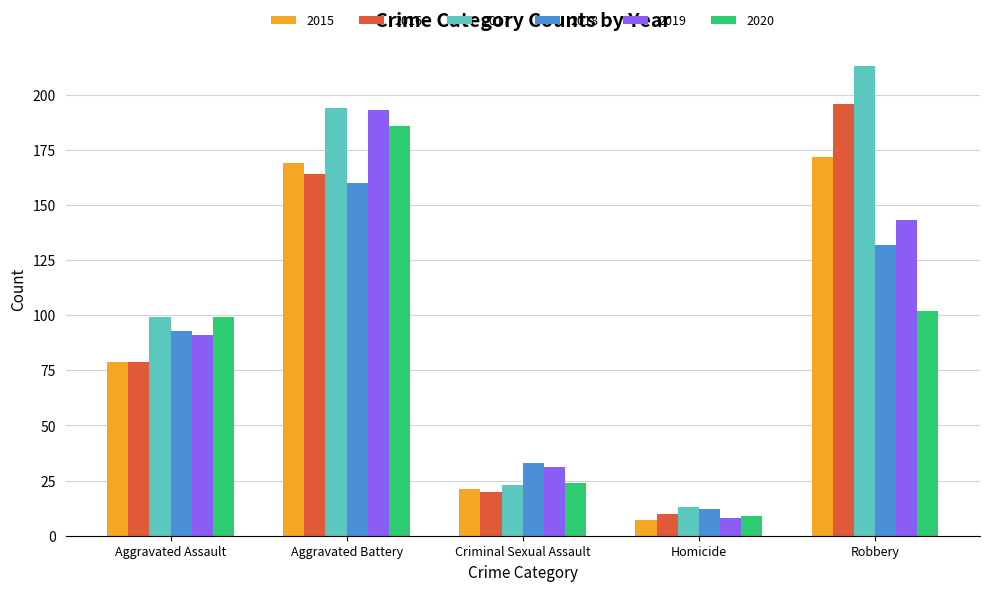

What is the value of the 2020 bar at the 5th from the left?

102